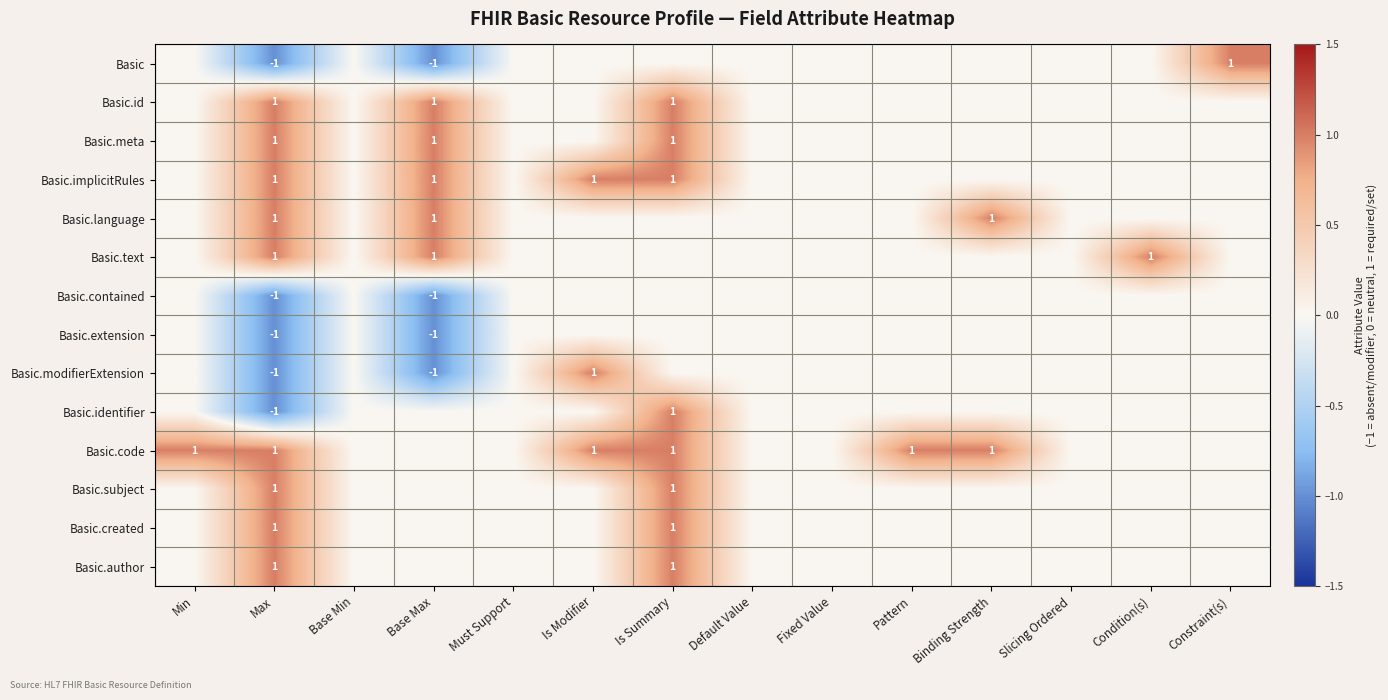

The value of Basic.text at Max is 1. True or false?

True